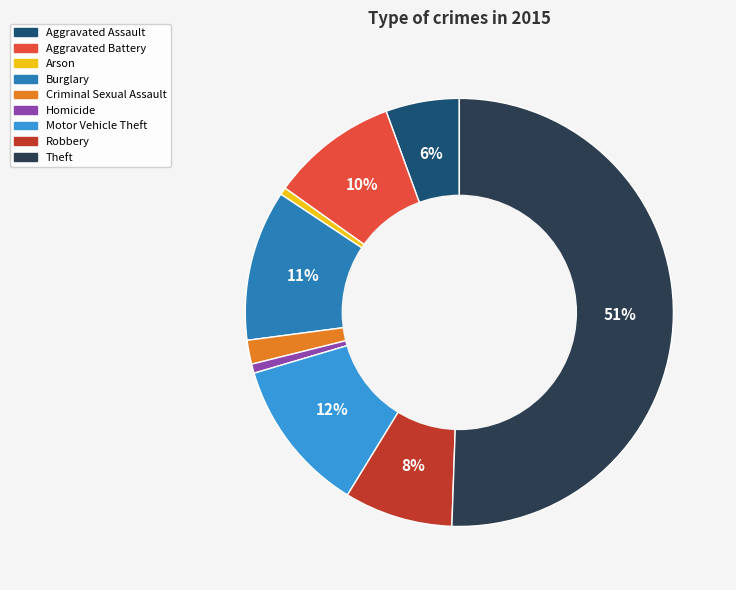

To the nearest percent, what is the average slice percentage?

11%